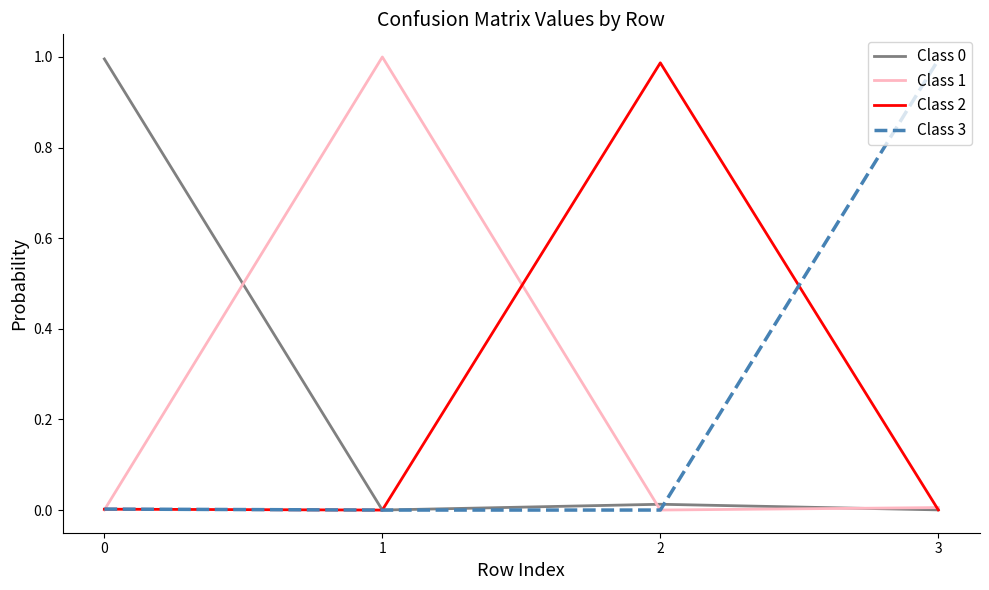

The Class 2 series shows 0.0 at 1. True or false?

True